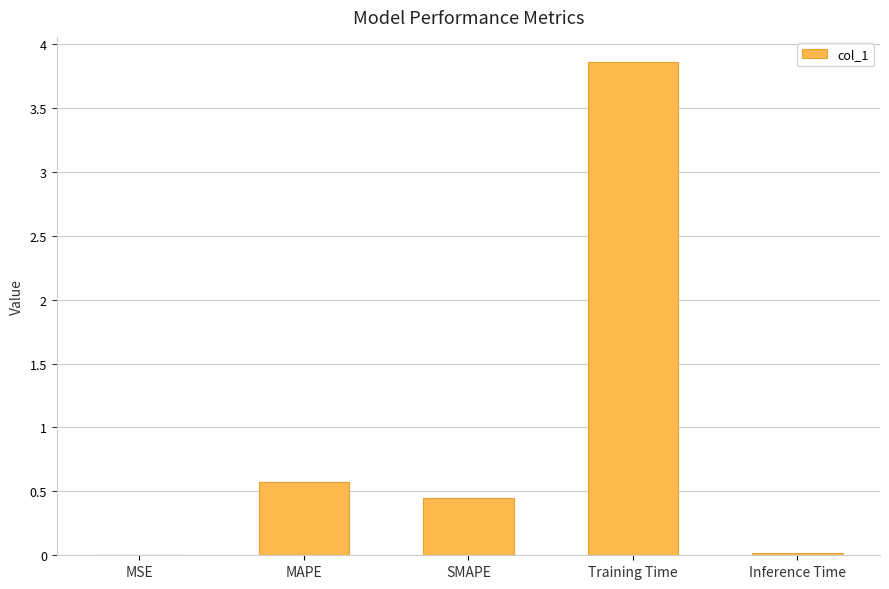

Is it true that the value at Training Time is 5.9?

False